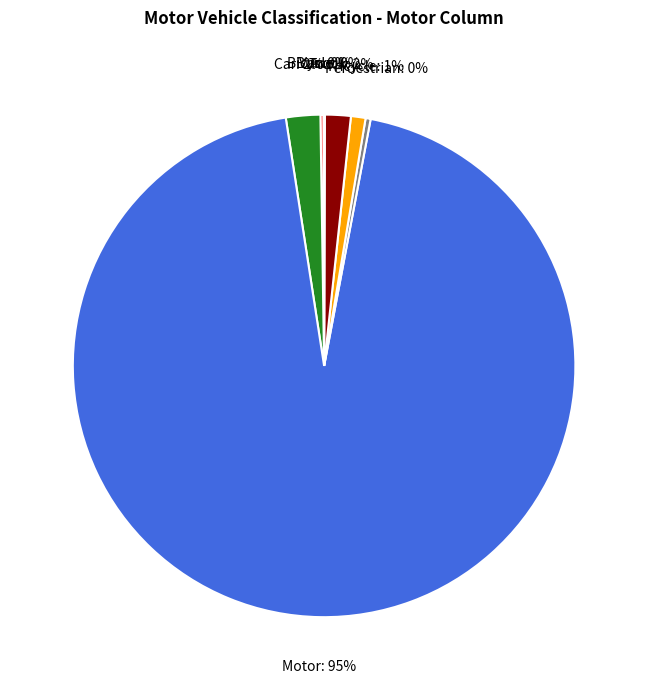

Is Motor the majority of the pie?

Yes